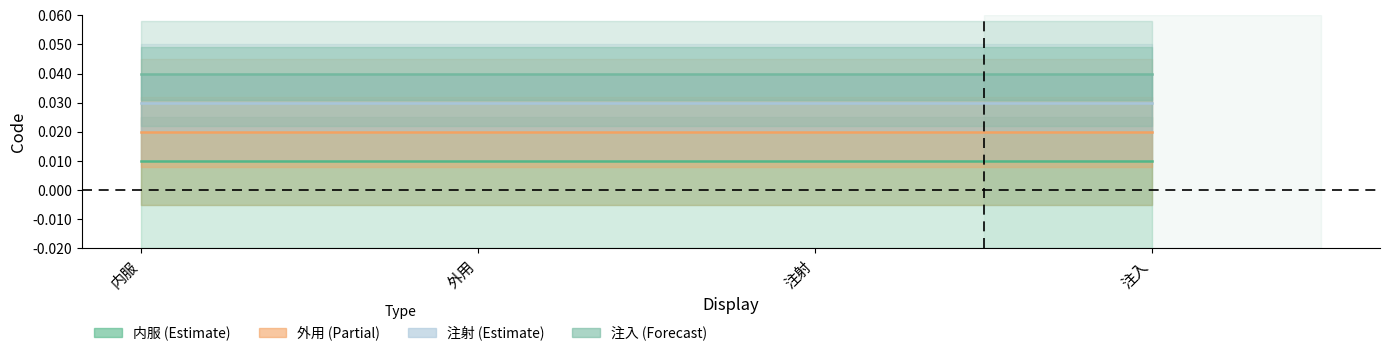

At which category is the sum across all series the highest?

内服